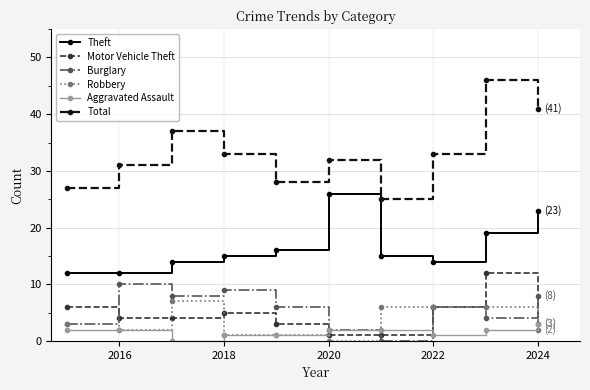

At how many categories does at least one series exceed 5?

10